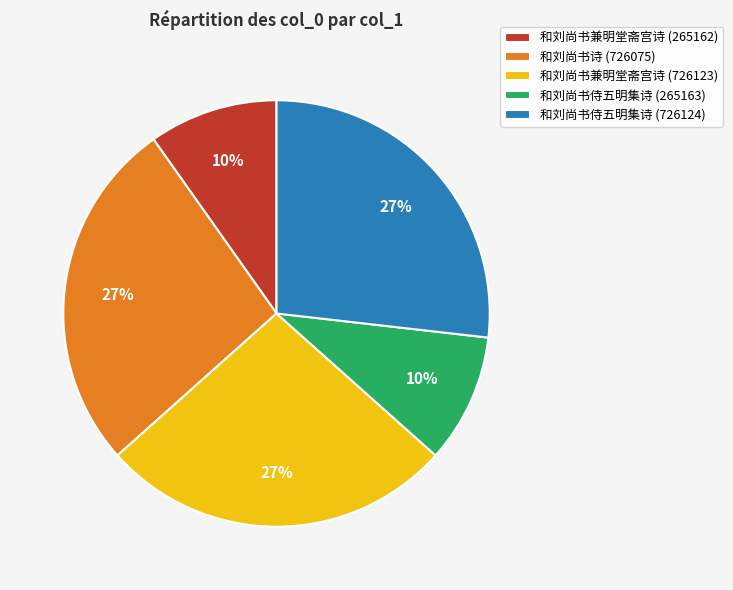

To the nearest percent, what portion does 和刘尚书兼明堂斋宫诗 (726123) represent?

27%